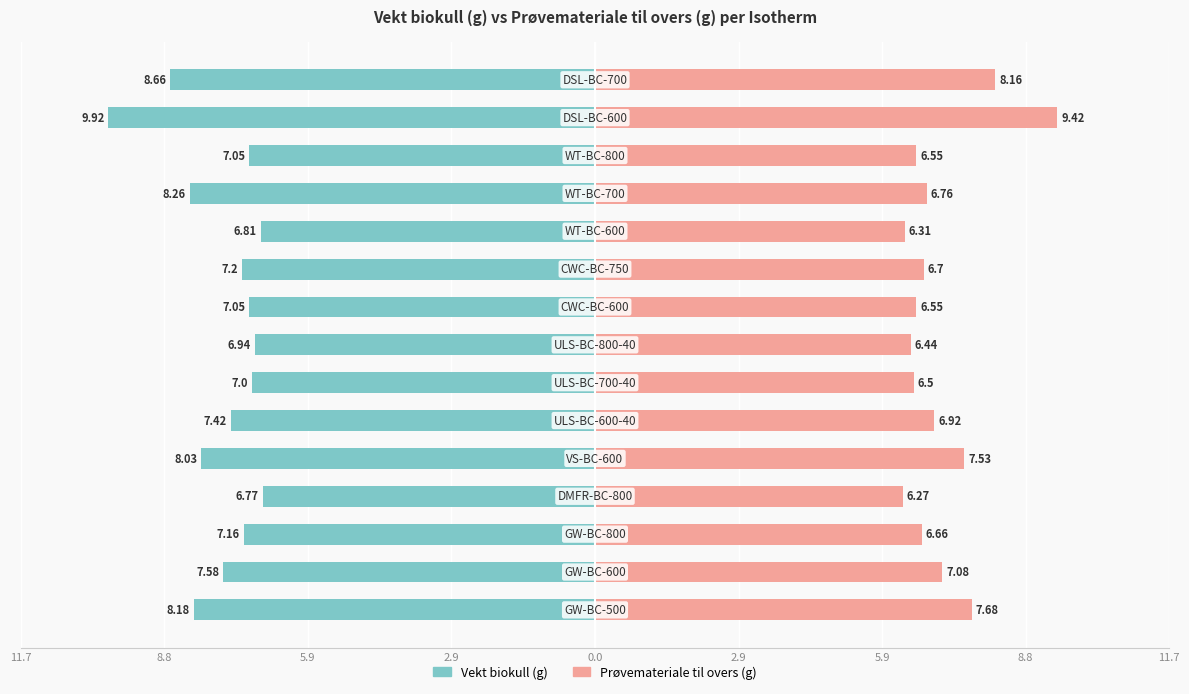

Are the bars grouped side by side (vs. stacked)?

Yes